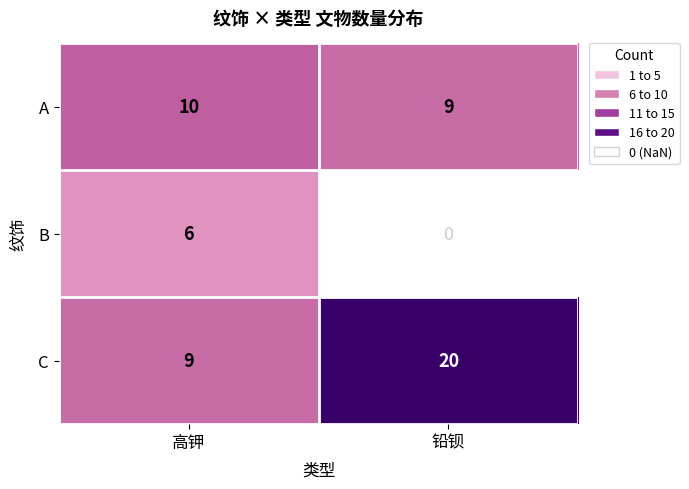

What is the sum of all C values?

29